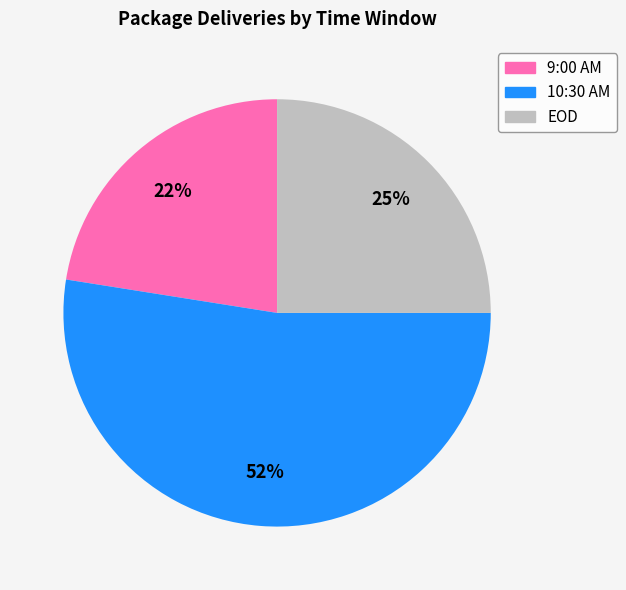

Which category has the smallest portion of the pie?

9:00 AM